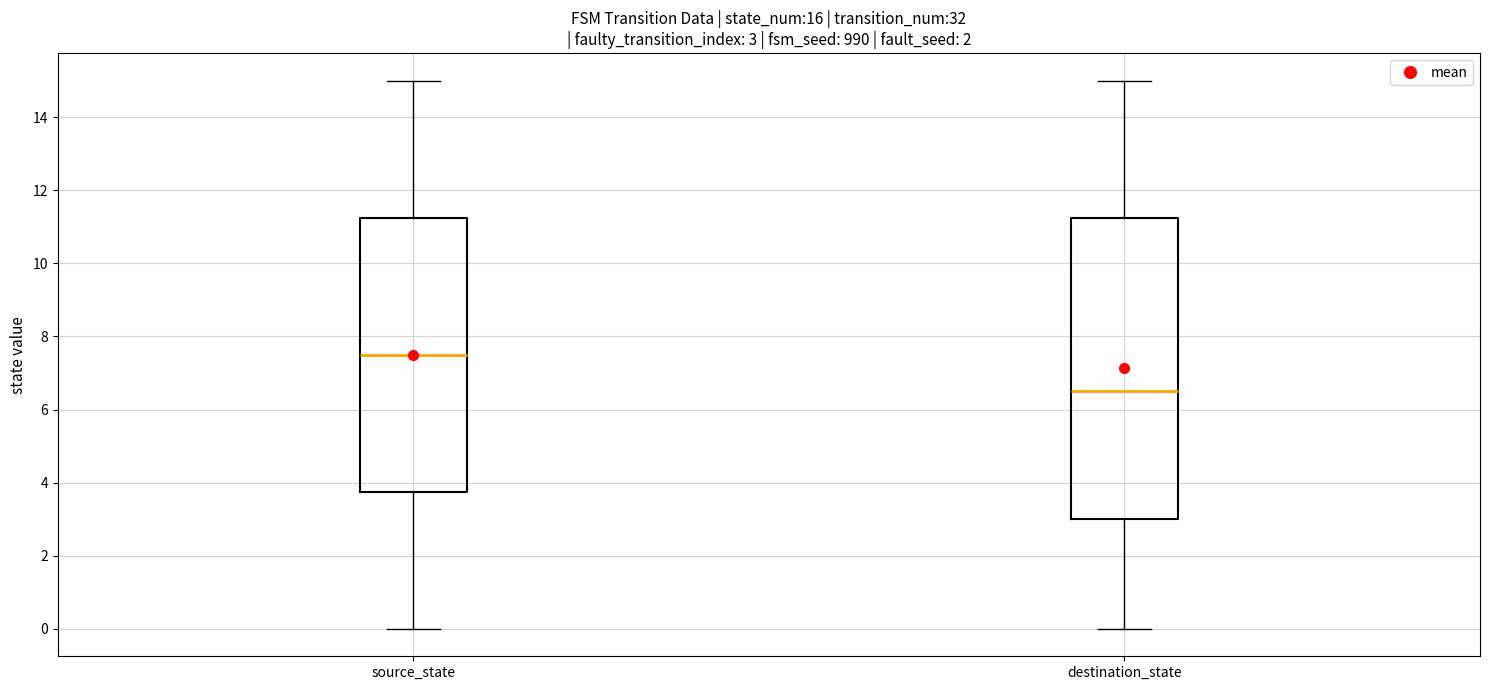

Comparing the boxes themselves (not the whiskers), which one is the tallest?

destination_state